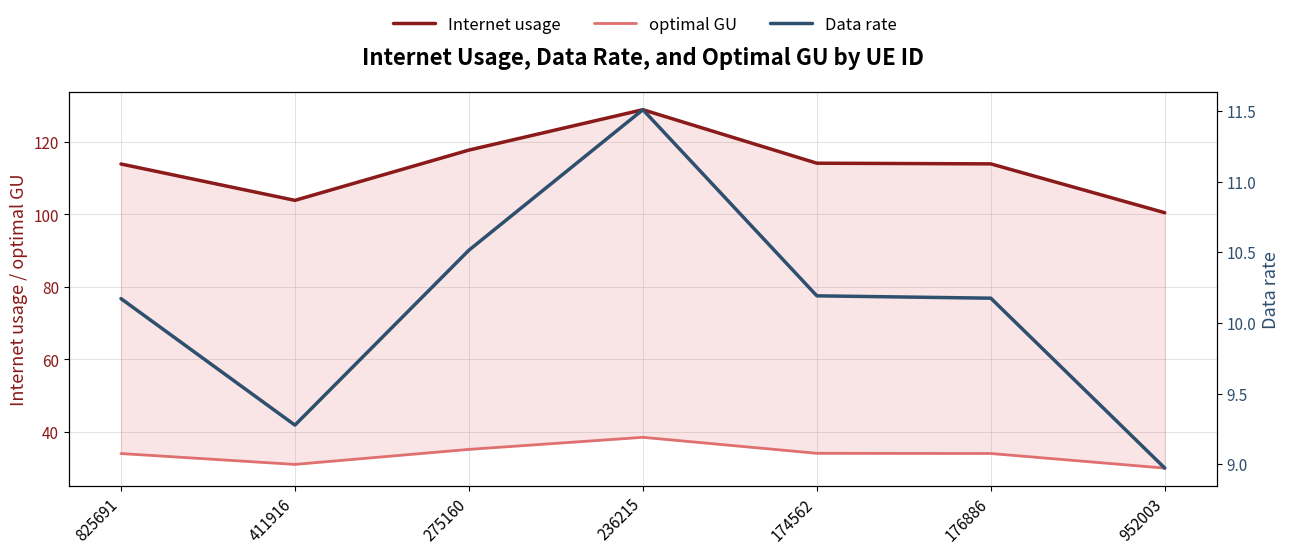

What is the average value of the Data rate series?

10.1